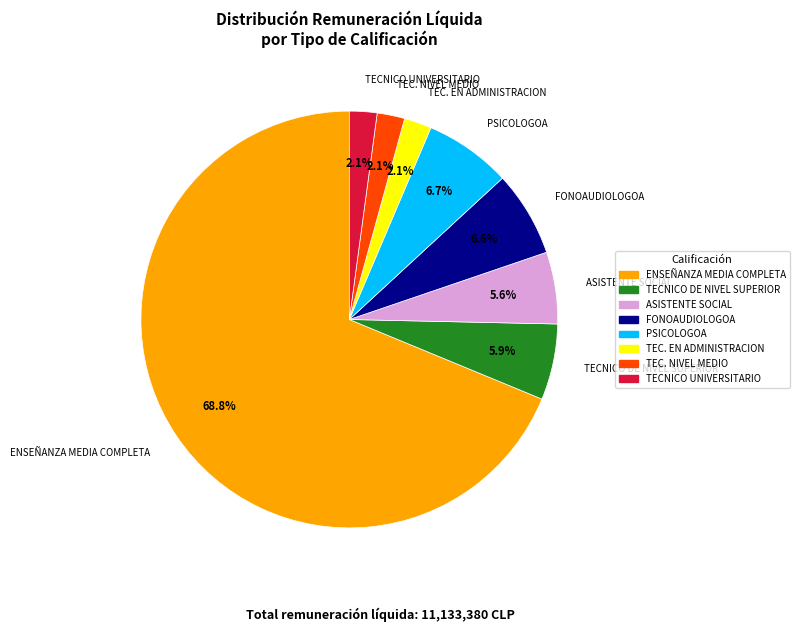

What is the largest slice in the pie chart?

ENSEÑANZA MEDIA COMPLETA